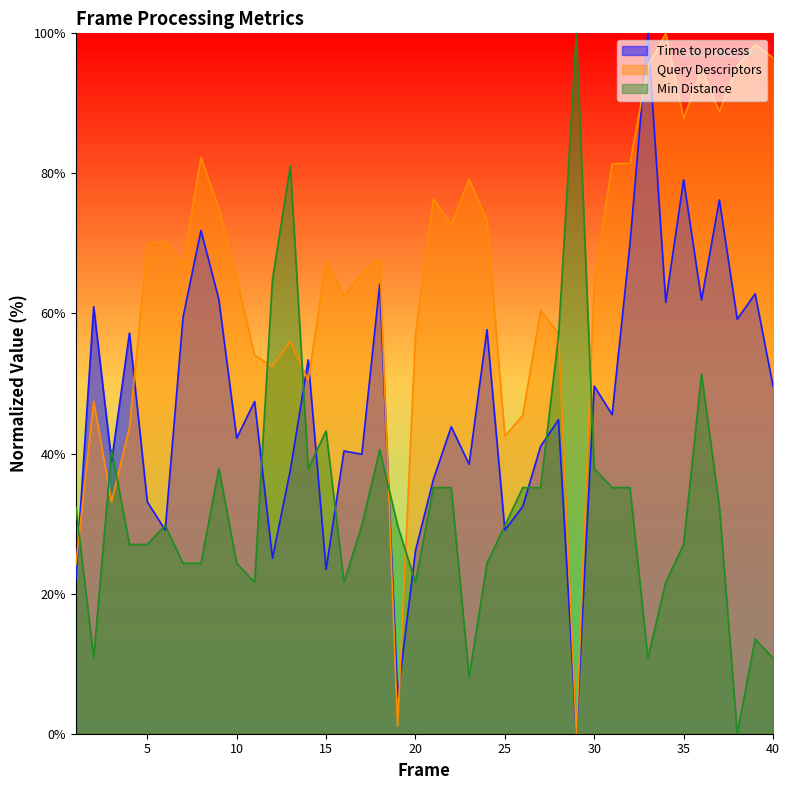

At which category does Time to process reach its first local peak?

2